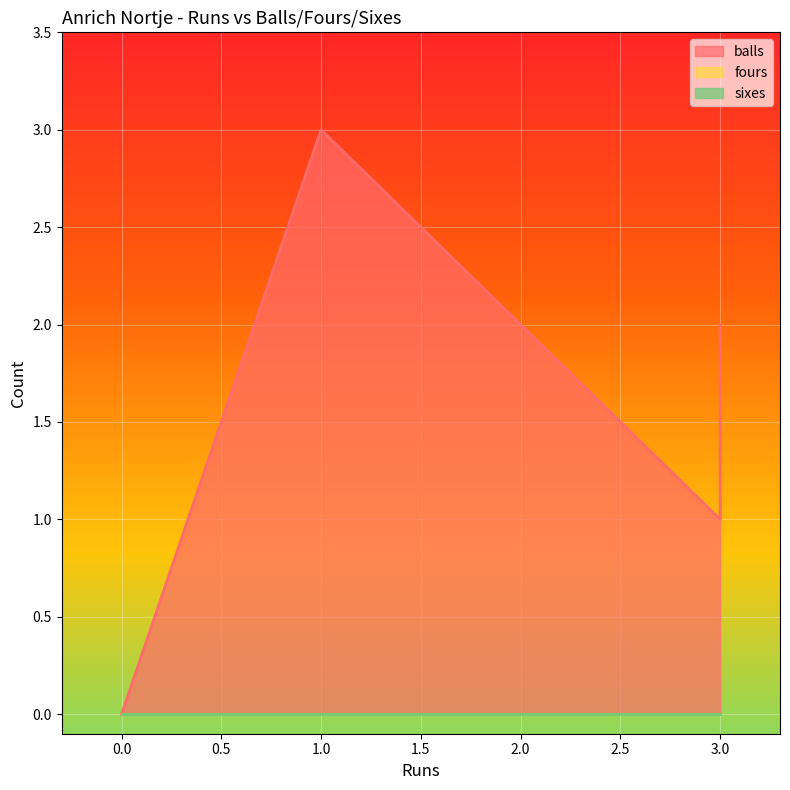

Which series changed the most between 0 and 1?

balls